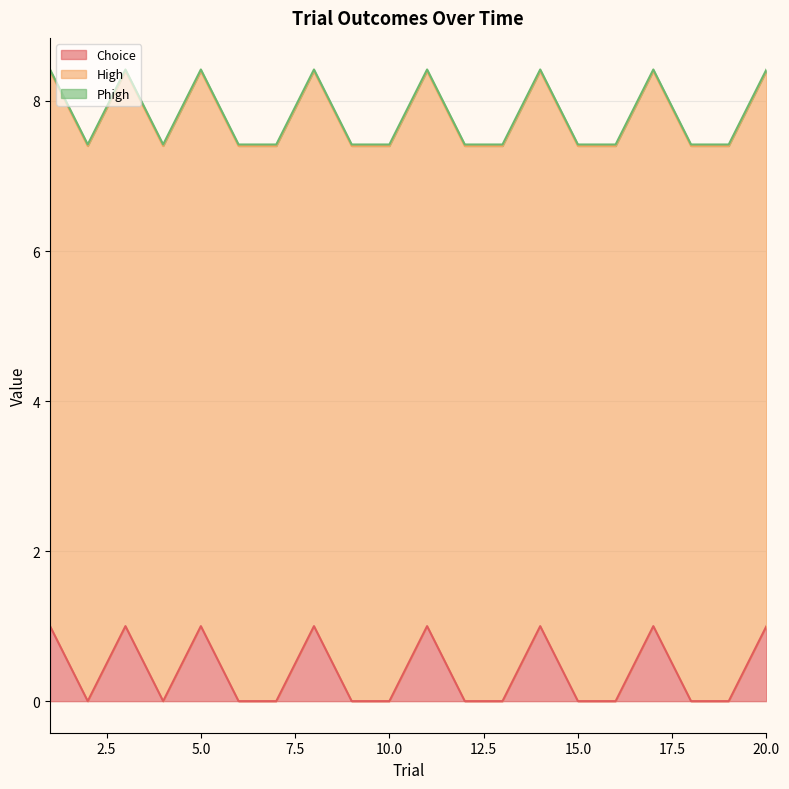

Which series changed the most between 8 and 16?

Choice